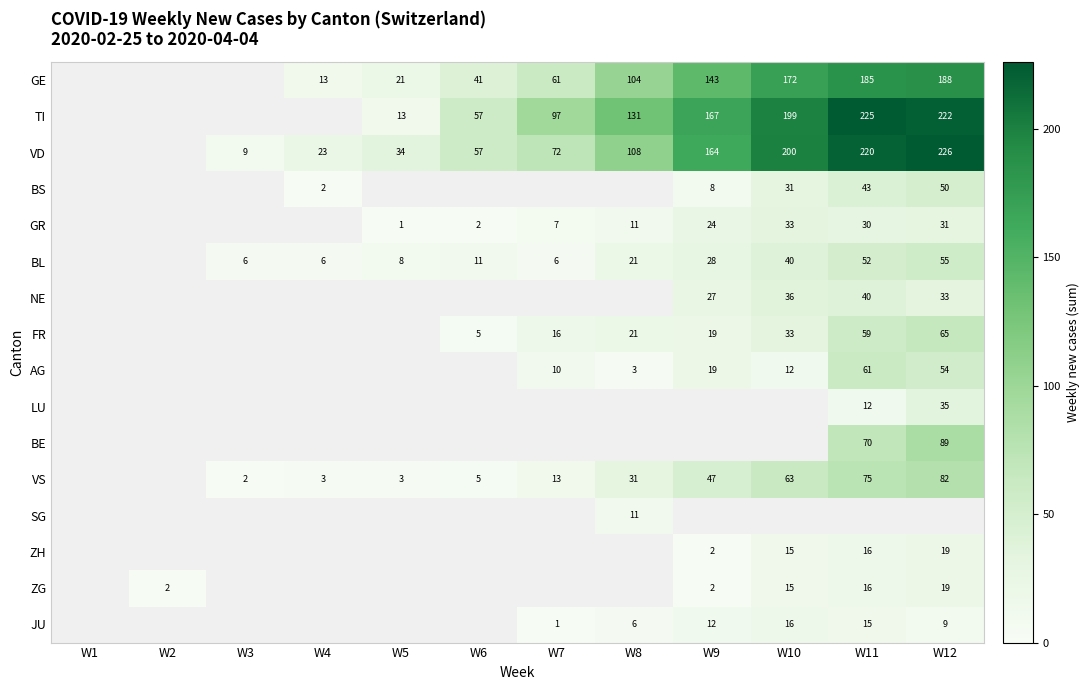

How many series are shown in this chart?

16